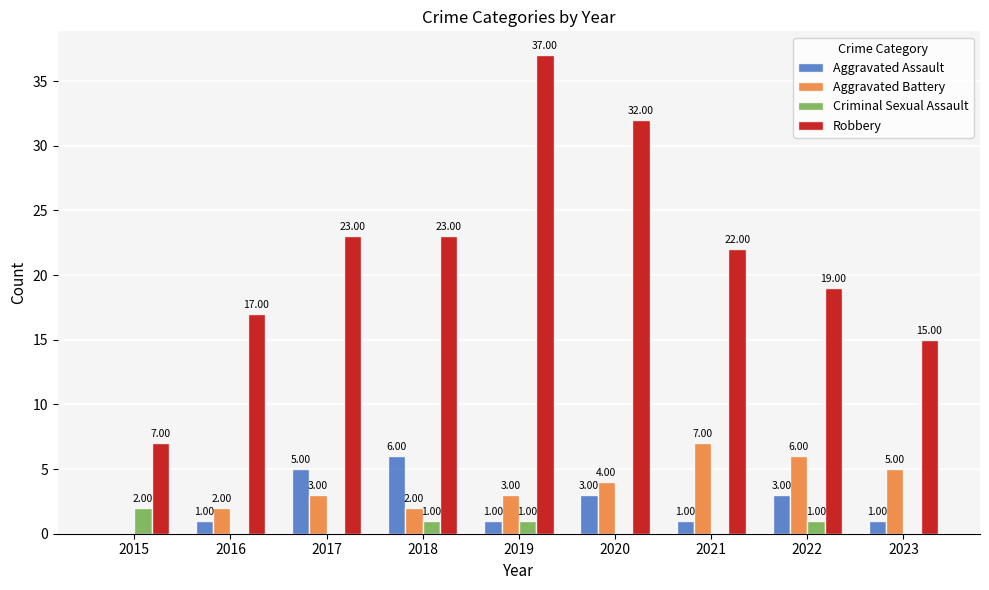

Is it true that Criminal Sexual Assault equals 0 at 2017?

True